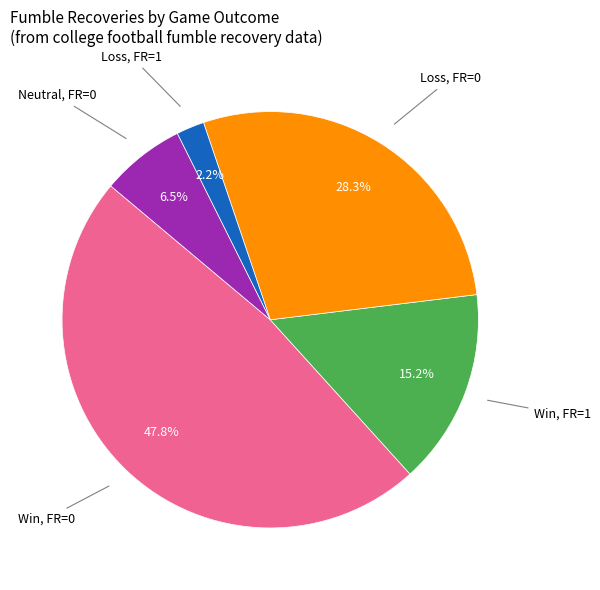

Is there a majority slice in this chart?

No